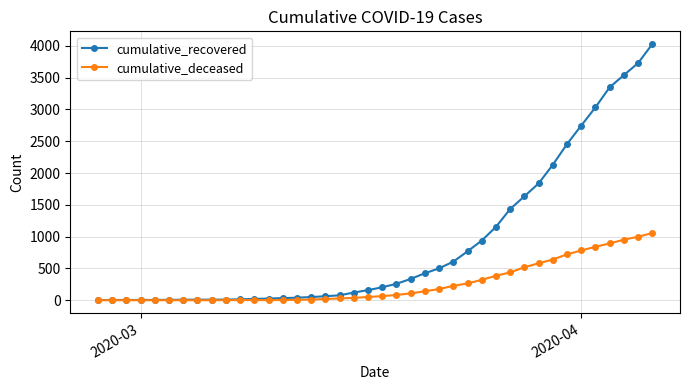

Which series has the widest spread of values?

cumulative_recovered